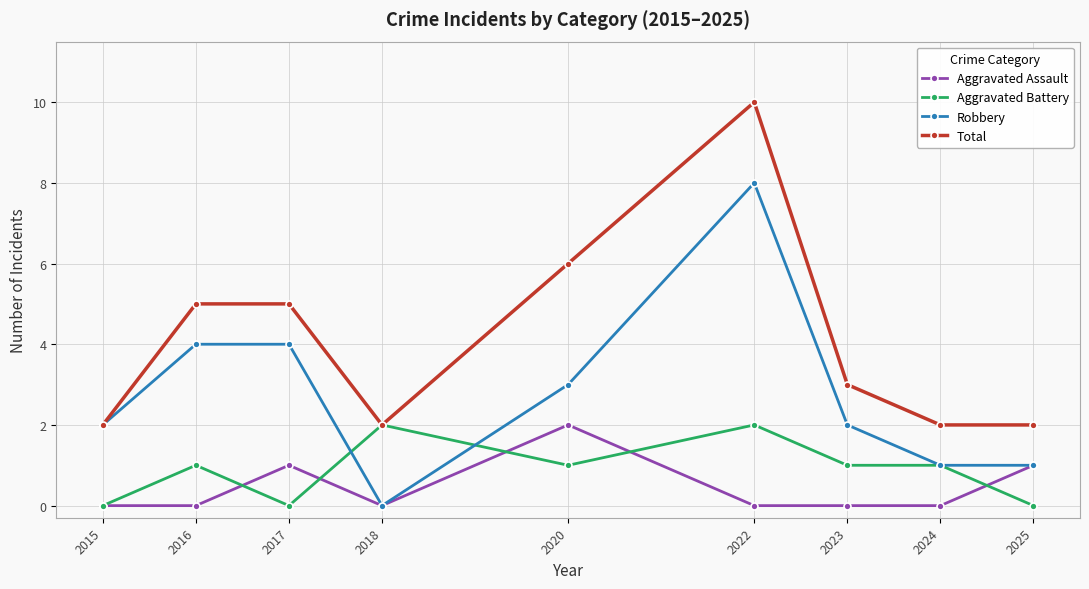

Is it true that Aggravated Assault equals 0 at 2023?

True